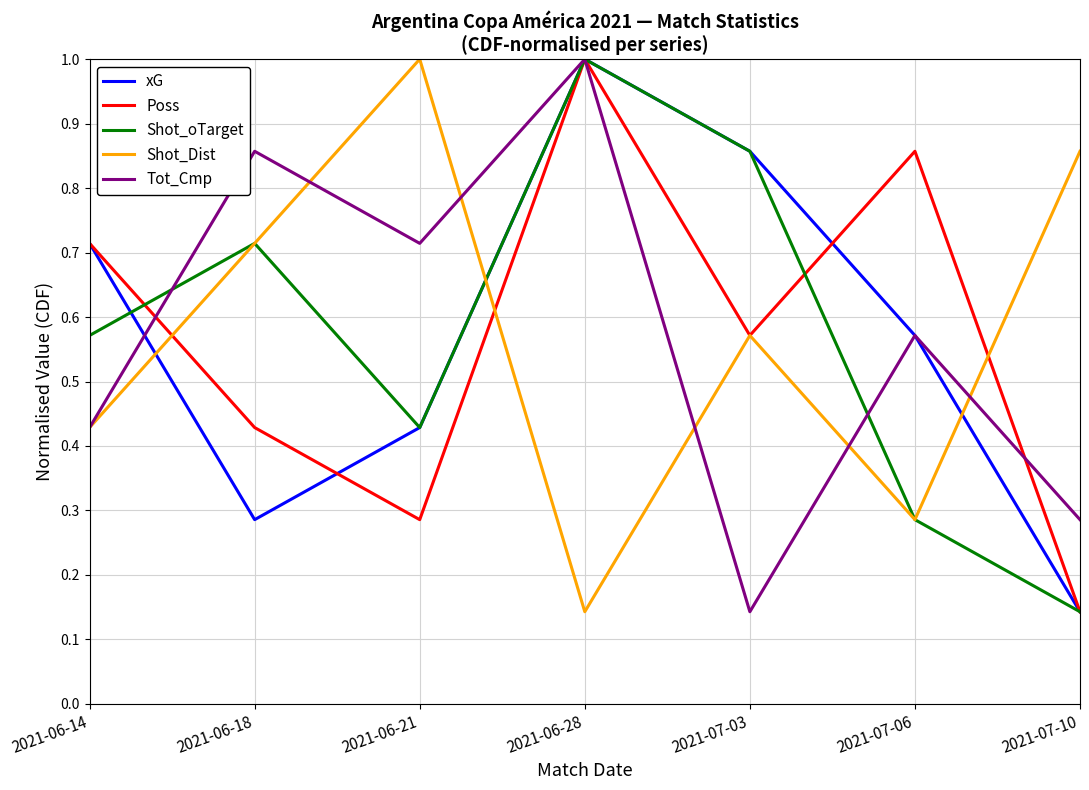

Is it true that Poss equals 1.0 at 2021-06-28?

True